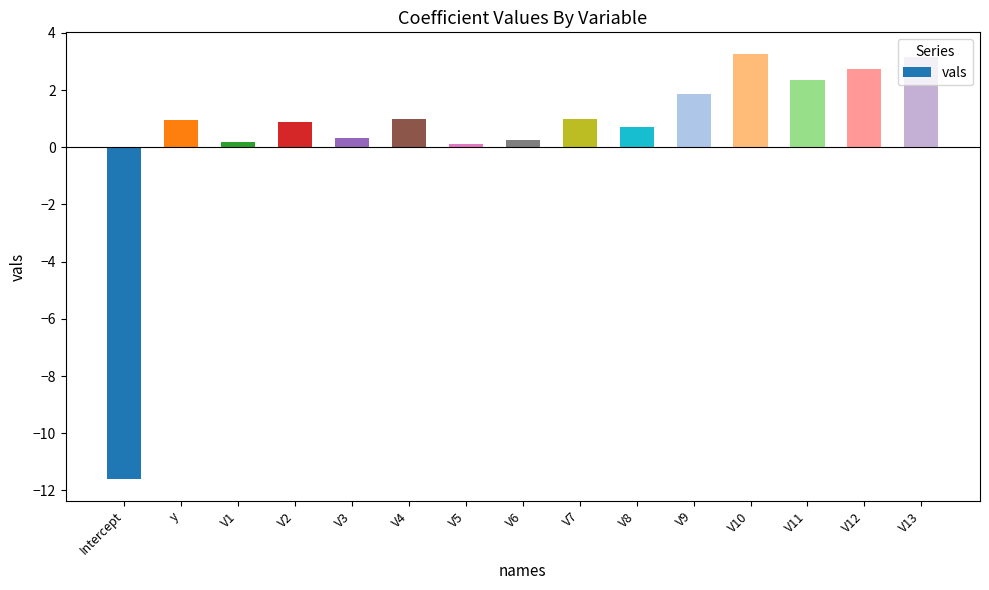

What is the approximate value at V6?

0.2